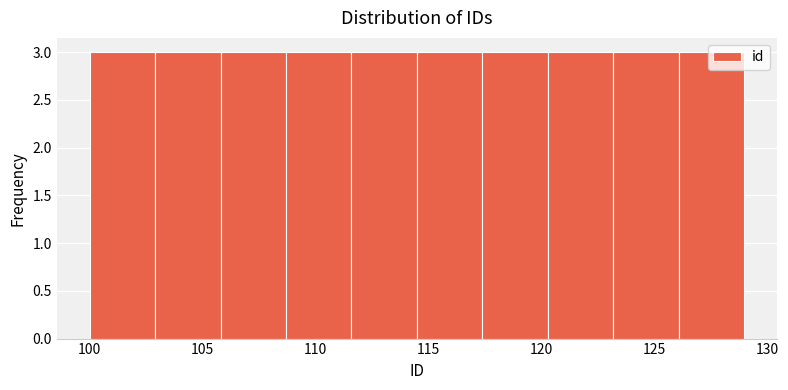

Reading left to right, transcribe this chart: for each bar, give the range it covers on the x-axis and its height. Neither the bar edges nor the heights are printed on the chart, so give them approximately, as read against the axes.

100.0 to 102.9: 3
102.9 to 105.8: 3
105.8 to 108.7: 3
108.7 to 111.6: 3
111.6 to 114.5: 3
114.5 to 117.4: 3
117.4 to 120.3: 3
120.3 to 123.2: 3
123.2 to 126.1: 3
126.1 to 129.0: 3